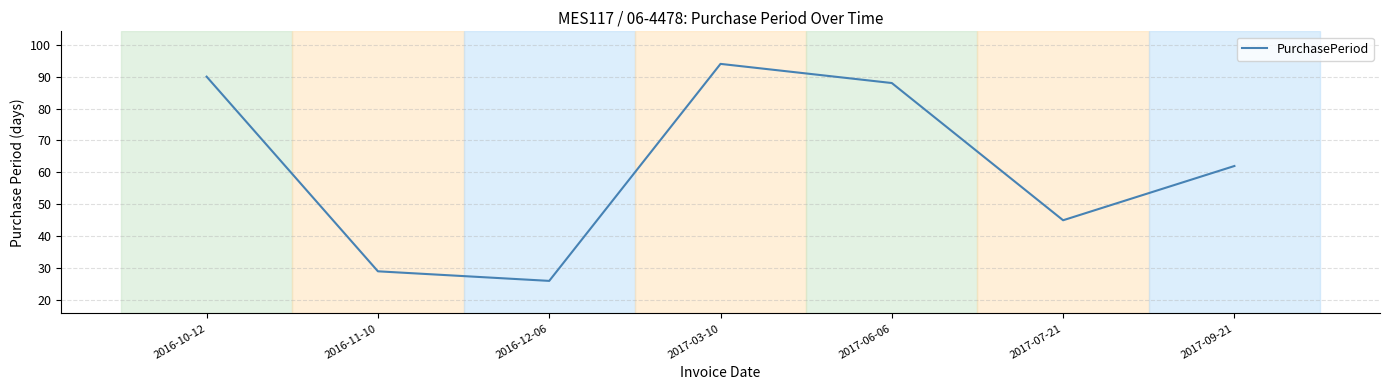

What is the maximum value shown in the chart?

94